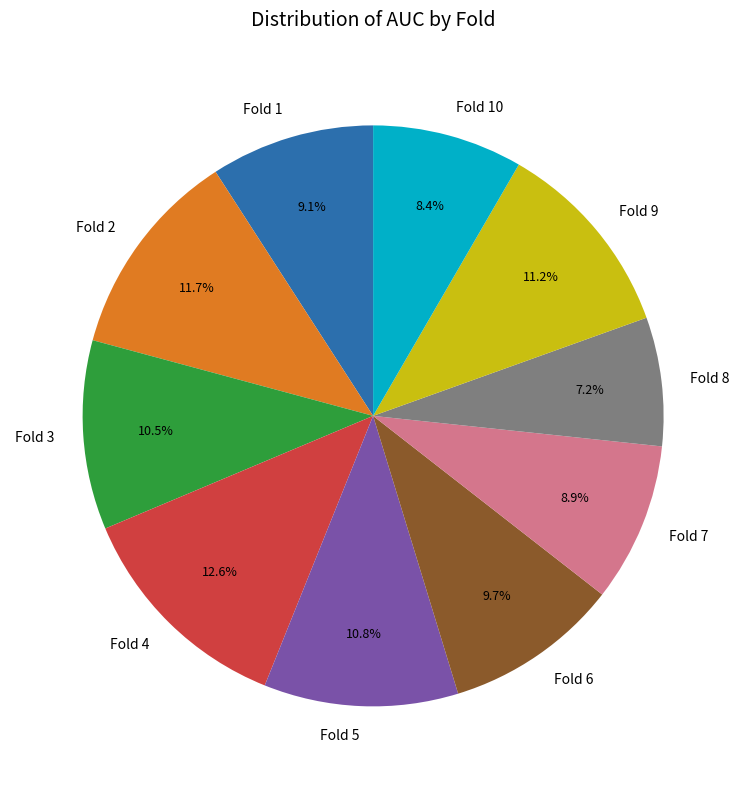

How many segments does this pie chart have?

10